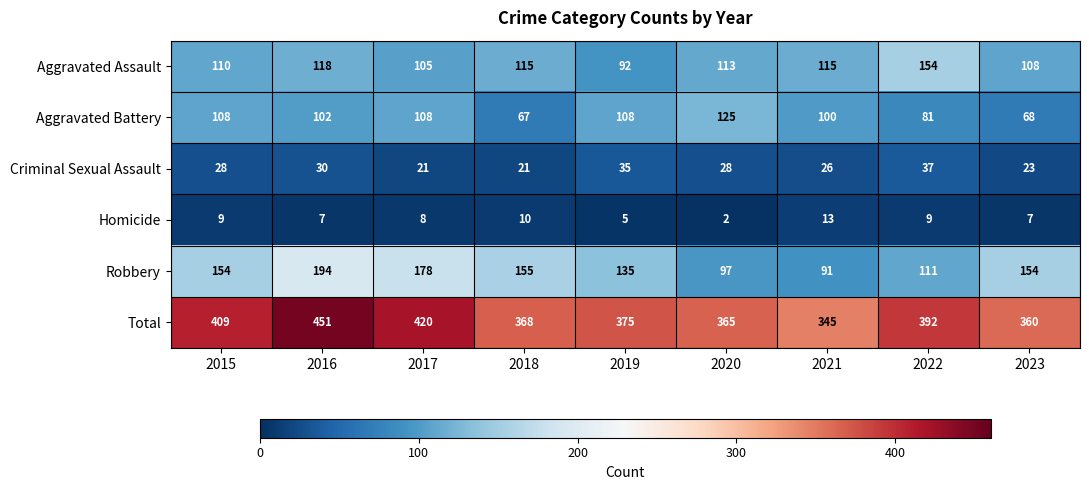

At which label does Homicide first exceed 8?

2015